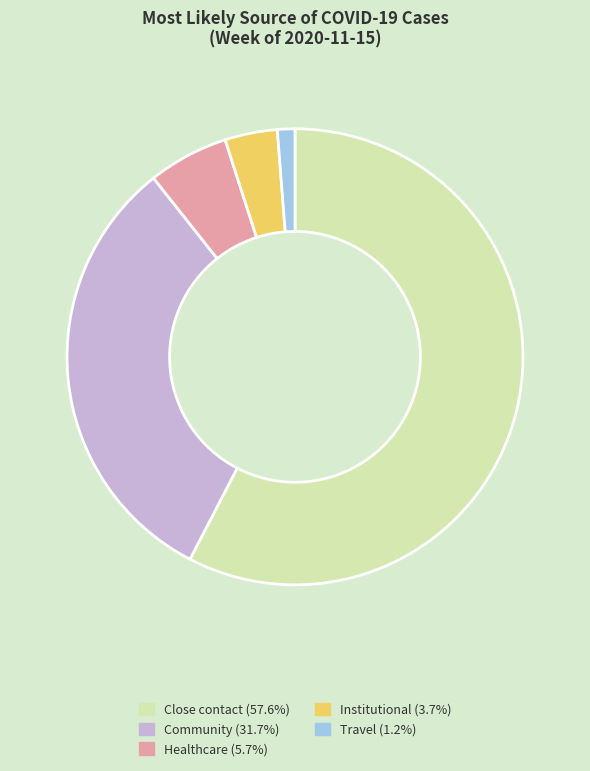

Which slice represents more than half of the pie?

Close contact